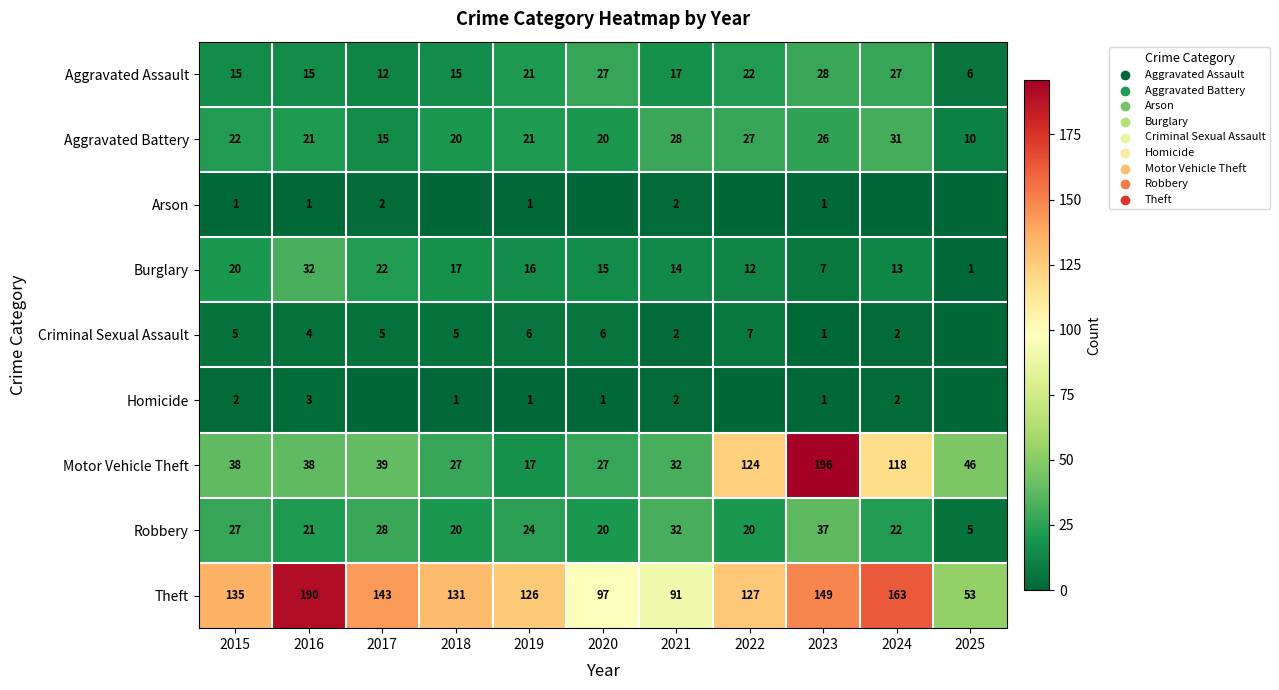

What is the difference between the second highest and second lowest values in the Motor Vehicle Theft series?

97